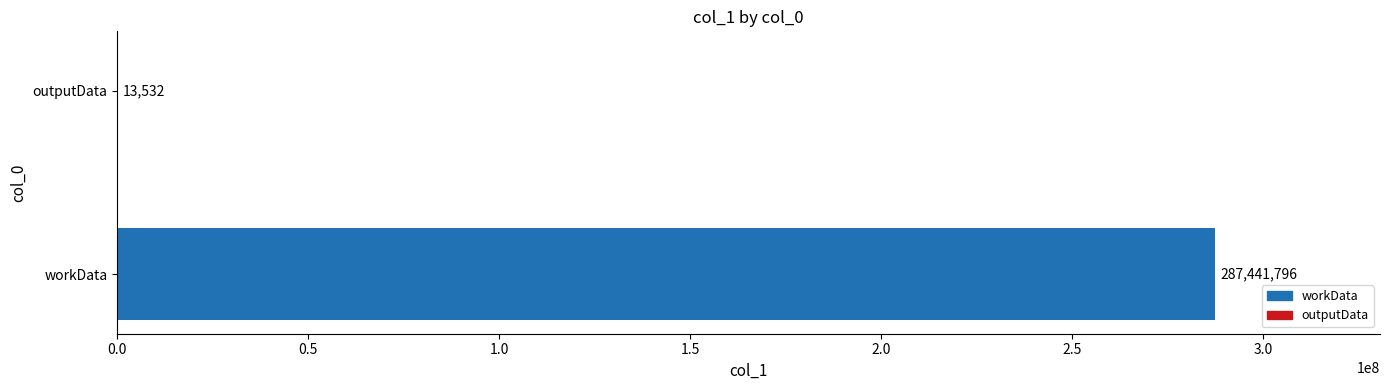

What is the sum of the values at outputData and workData?

287455328